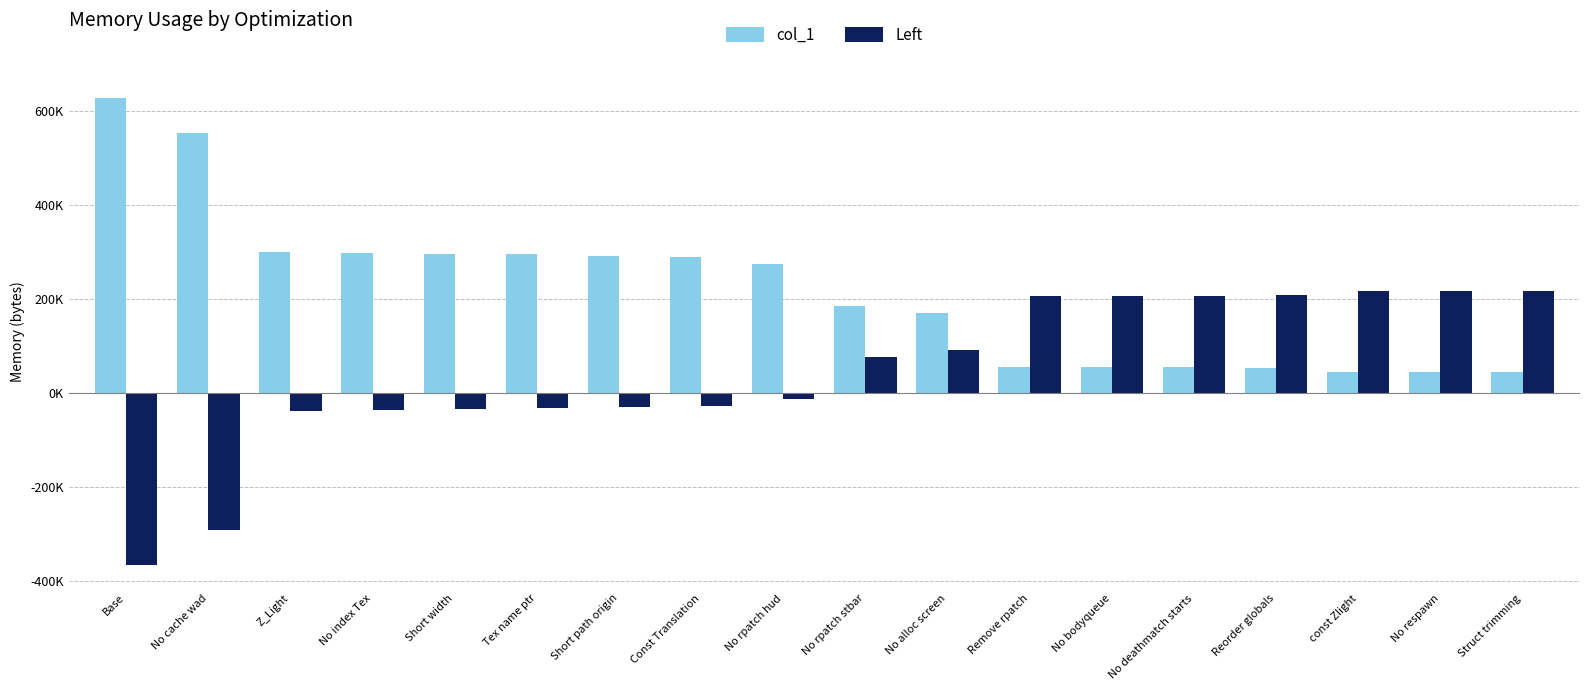

The Left series shows 363758 at Reorder globals. True or false?

False